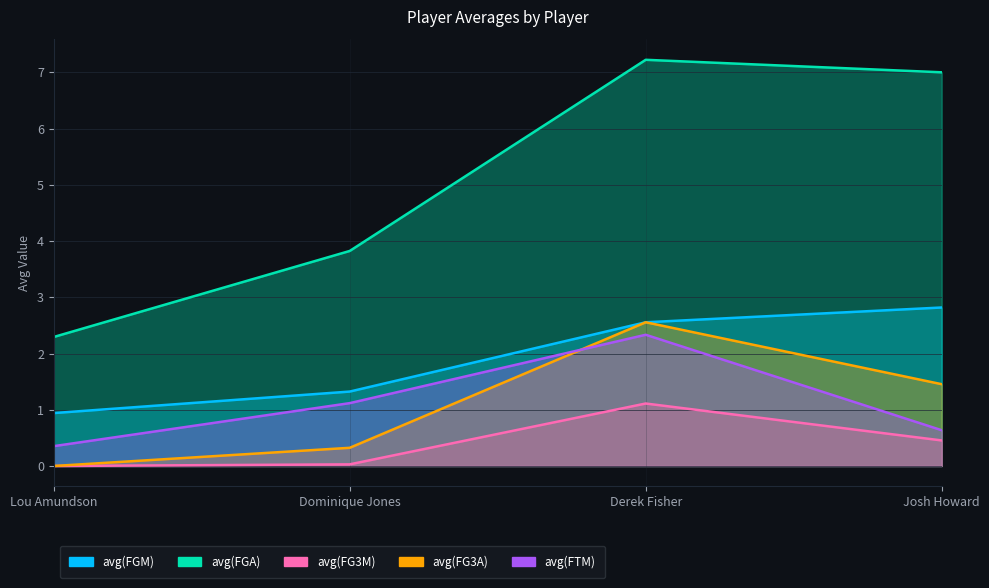

What is the label of the 1st point from the left?

Lou Amundson